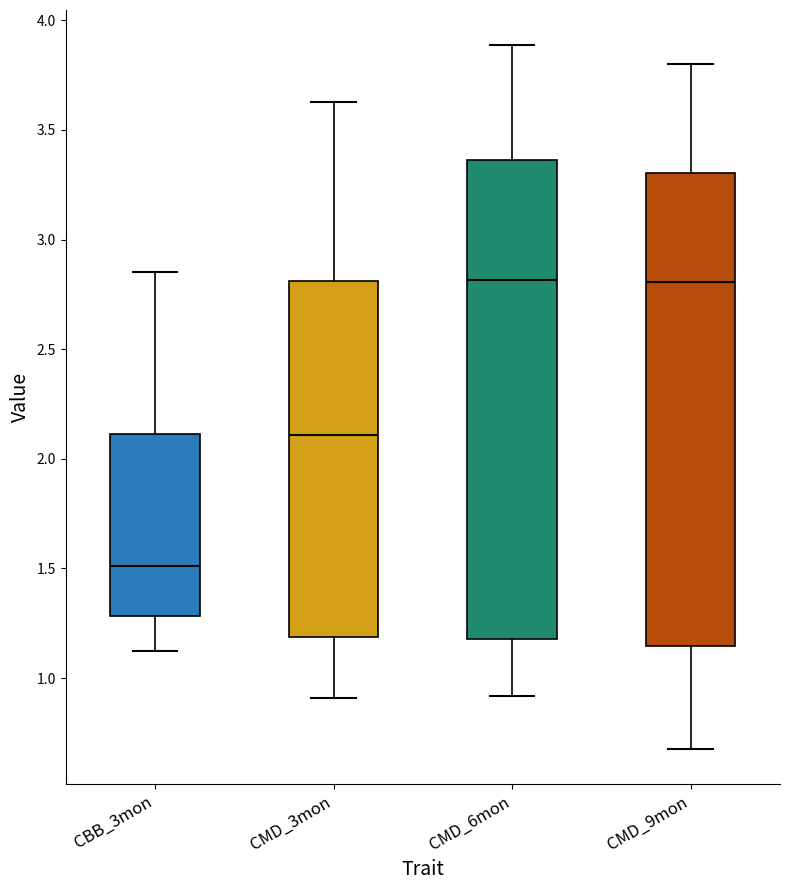

Reading left to right, transcribe this box plot: for each box, give where its median line is, the range the box spans, and where its two whiskers end, as read against the y-axis. The values are not printed on the chart, so give them approximately, as read against the axis.

CBB_3mon: median 1.50, box 1.30 to 2.10, whiskers 1.10 to 2.85
CMD_3mon: median 2.10, box 1.20 to 2.80, whiskers 0.90 to 3.65
CMD_6mon: median 2.80, box 1.20 to 3.35, whiskers 0.90 to 3.90
CMD_9mon: median 2.80, box 1.15 to 3.30, whiskers 0.70 to 3.80